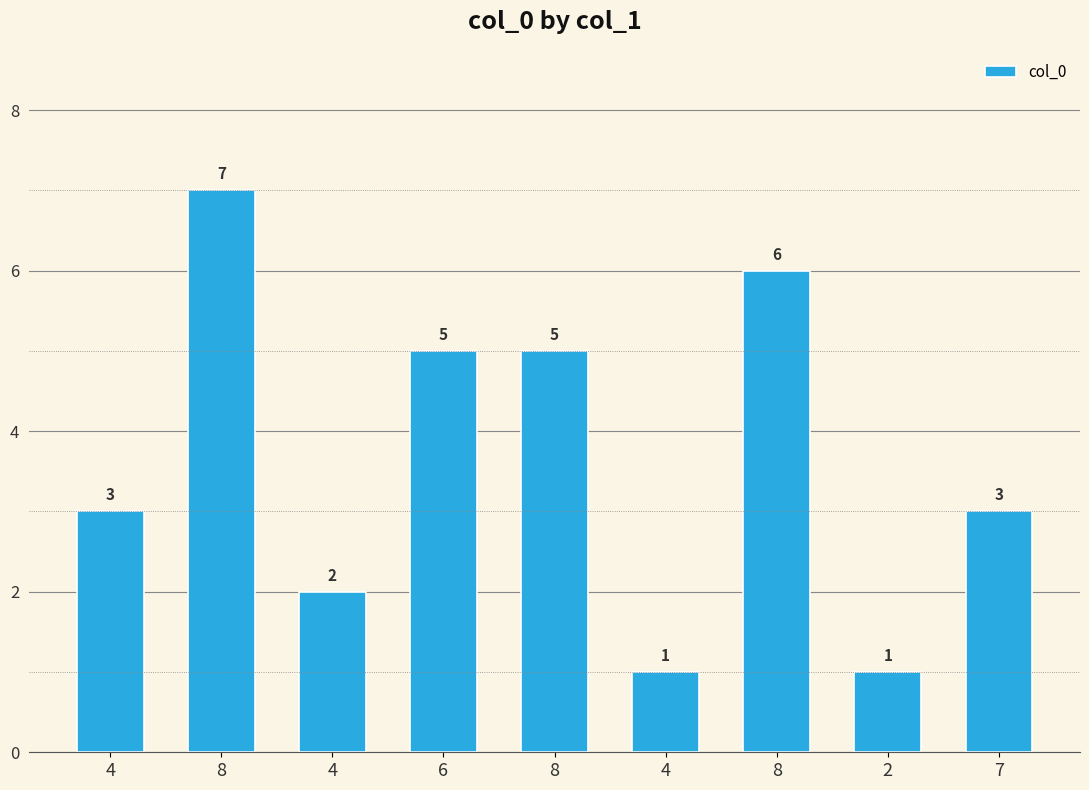

How many values are between 2 and 5?

5